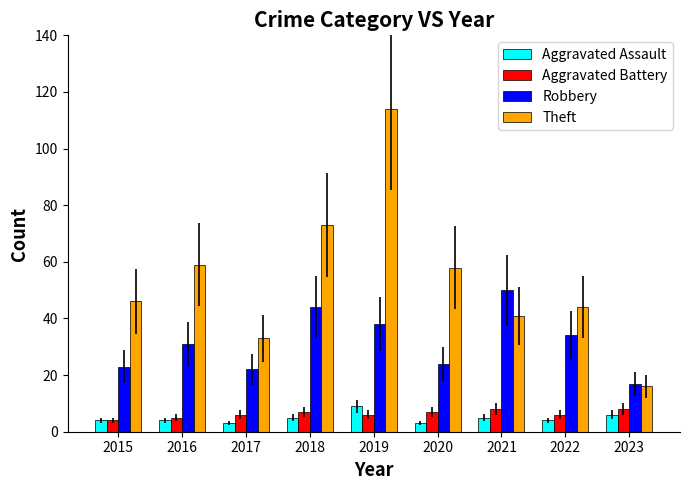

What is the total value across all series at 2017?

64